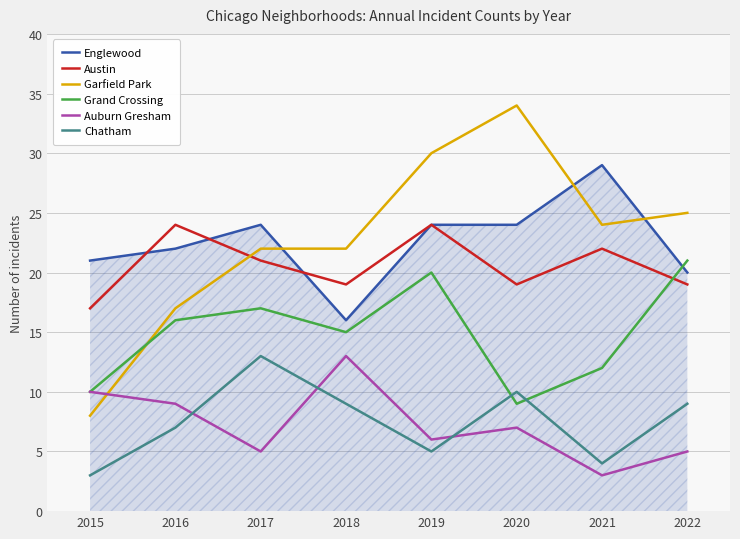

True or false: Auburn Gresham has a value of 5 at 2017.

True